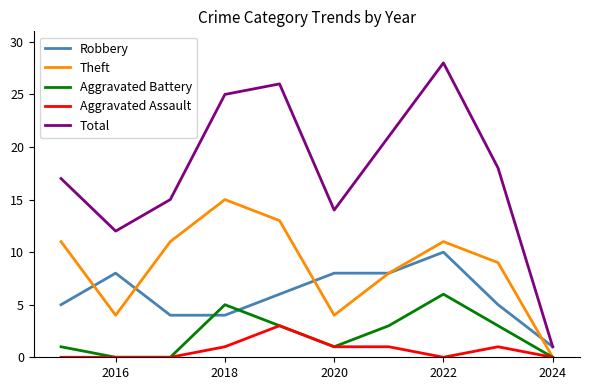

Which series has the widest spread of values?

Total